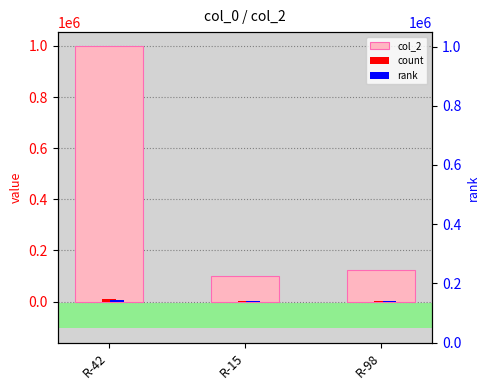

Which label corresponds to the largest value in the chart?

R-42